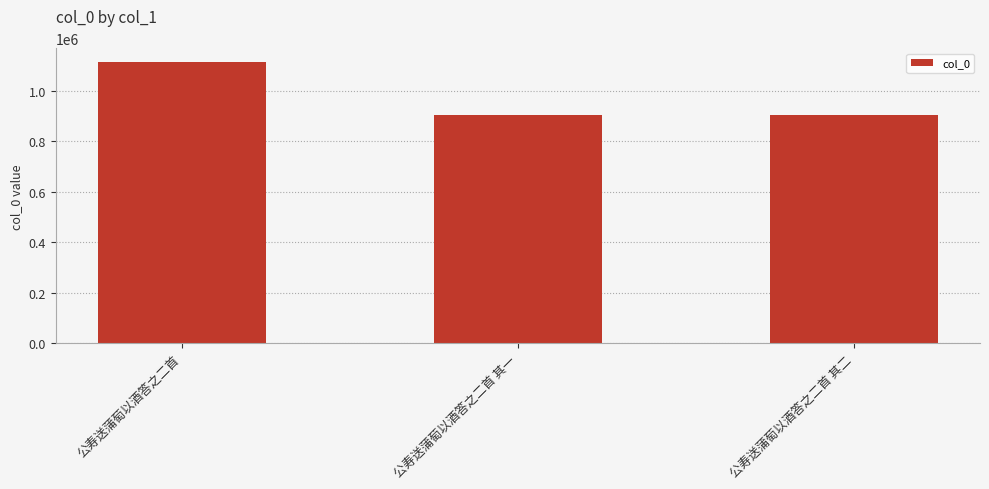

Where does the data first go above 904336?

公寿送蒲萄以酒答之二首